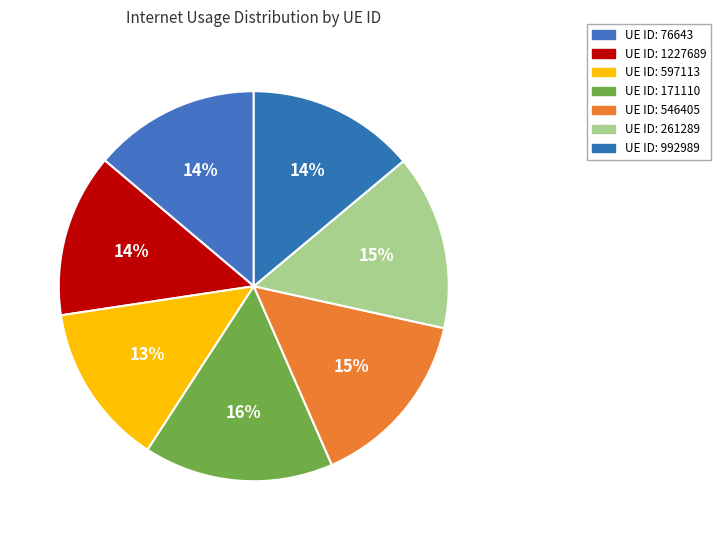

Is there a majority slice in this chart?

No